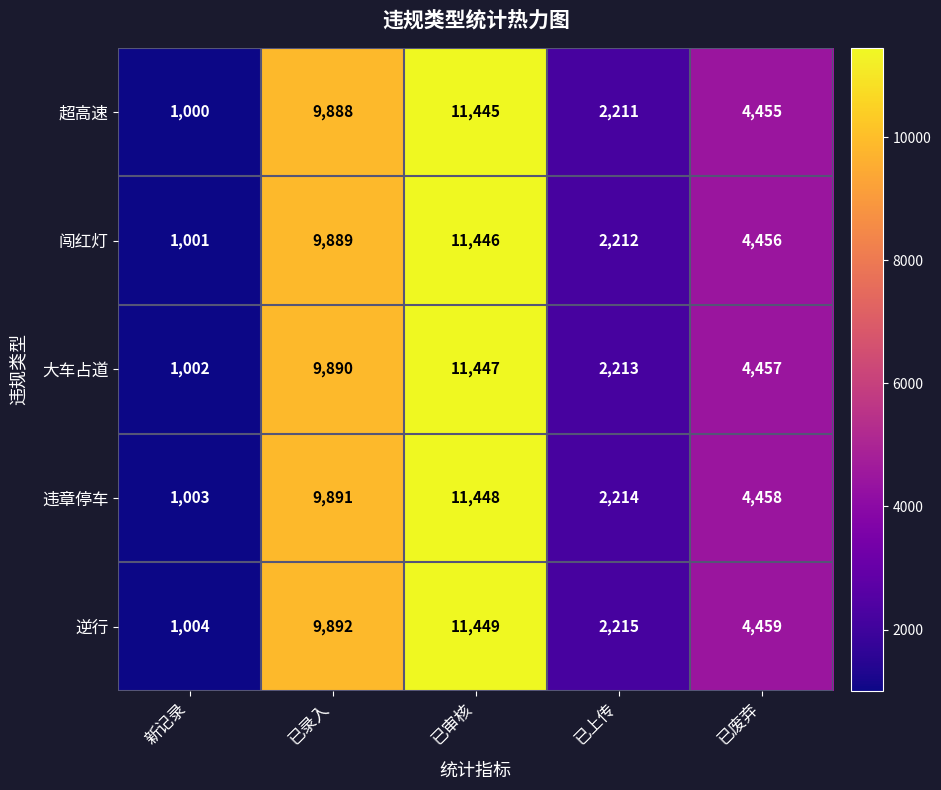

What is the average value of the 逆行 series?

5804